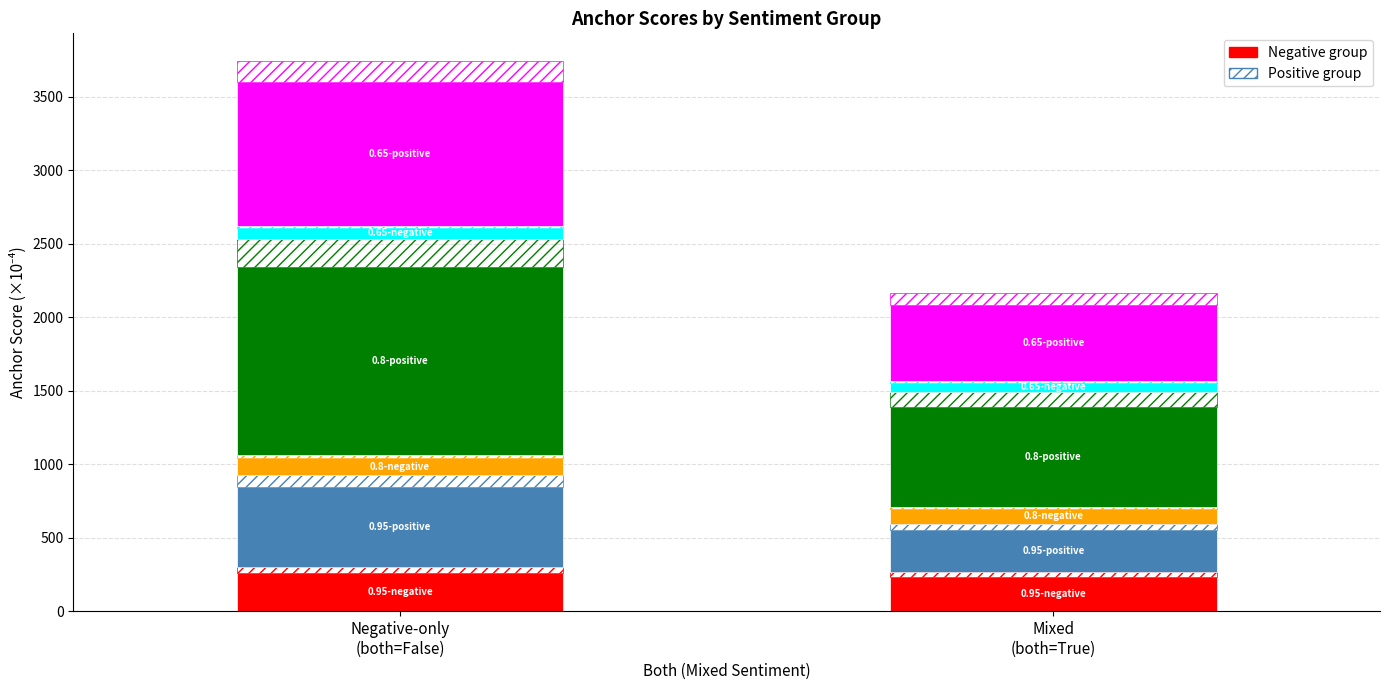

Reading left to right, transcribe all the data shown in this chart.

0.95-negative anchor score: 260.3	230.1
0.95-positive anchor score: 545.1	287.1
0.8-negative anchor score: 115.7	100.8
0.8-positive anchor score: 1282.0	678.5
0.65-negative anchor score: 73.1	63.2
0.65-positive anchor score: 979.7	522.1